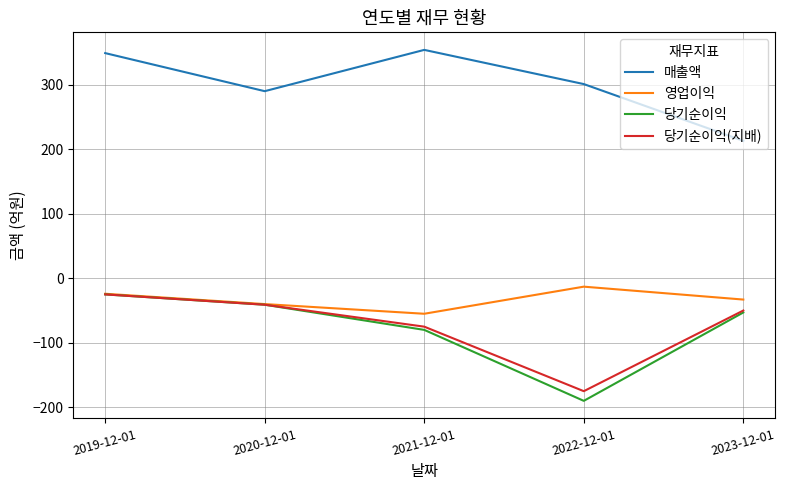

At how many categories does at least one series exceed 222?

4